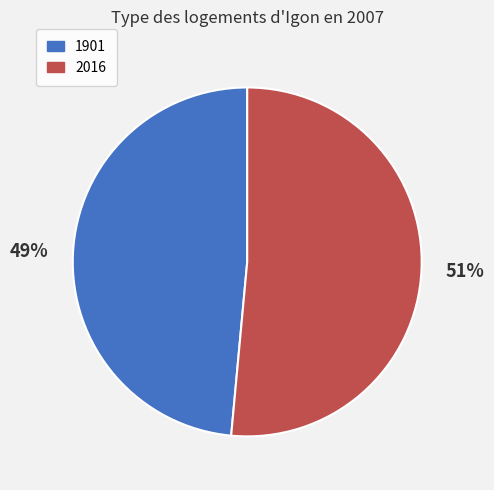

Which has a higher value, 1901 or 2016?

2016